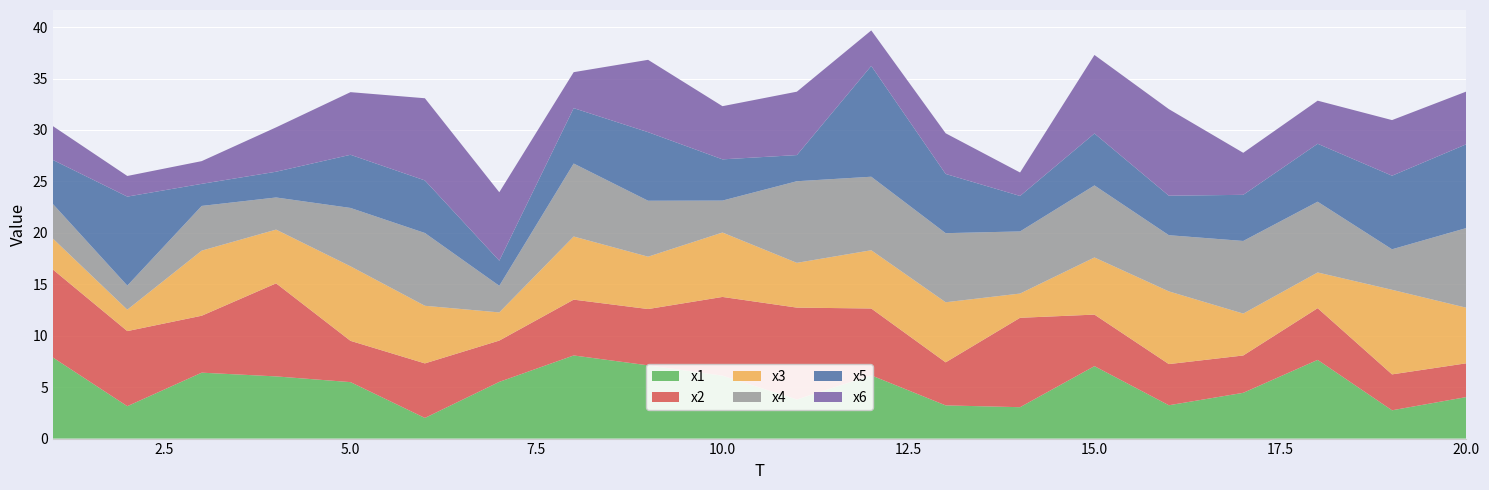

Reading left to right, extract all data points from this chart.

x1: 1=7.9	2=3.1	3=6.4	4=6.0	5=5.5	6=2.0	7=5.5	8=8.1	9=7.1	10=6.1	11=3.8	12=6.1	13=3.2	14=3.1	15=7.0	16=3.2	17=4.4	18=7.7	19=2.8	20=4.0
x2: 1=8.6	2=7.3	3=5.5	4=9.0	5=4.0	6=5.3	7=4.0	8=5.4	9=5.5	10=7.7	11=8.9	12=6.5	13=4.2	14=8.7	15=5.0	16=4.0	17=3.6	18=5.0	19=3.5	20=3.3
x3: 1=3.0	2=2.1	3=6.3	4=5.2	5=7.2	6=5.6	7=2.7	8=6.1	9=5.1	10=6.3	11=4.4	12=5.7	13=5.8	14=2.4	15=5.6	16=7.1	17=4.1	18=3.5	19=8.2	20=5.4
x4: 1=3.4	2=2.3	3=4.3	4=3.1	5=5.7	6=7.1	7=2.6	8=7.1	9=5.4	10=3.1	11=7.9	12=7.1	13=6.7	14=6.0	15=7.0	16=5.5	17=7.1	18=6.9	19=3.9	20=7.8
x5: 1=4.3	2=8.7	3=2.1	4=2.5	5=5.2	6=5.1	7=2.4	8=5.4	9=6.7	10=4.0	11=2.5	12=10.8	13=5.8	14=3.4	15=5.0	16=3.8	17=4.5	18=5.6	19=7.2	20=8.2
x6: 1=3.3	2=2.0	3=2.2	4=4.3	5=6.1	6=8.0	7=6.7	8=3.5	9=7.0	10=5.2	11=6.2	12=3.4	13=4.0	14=2.3	15=7.6	16=8.4	17=4.1	18=4.2	19=5.4	20=5.1